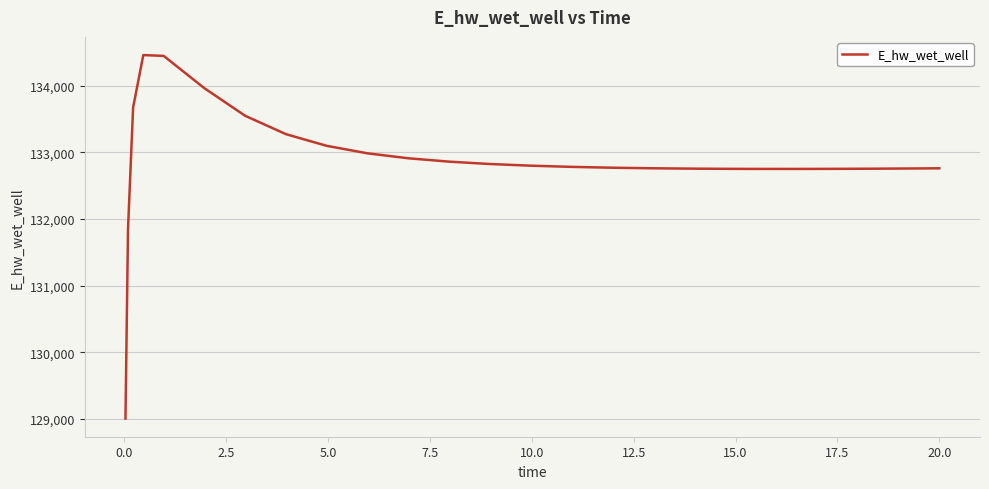

What is the greatest value displayed?

134457.7